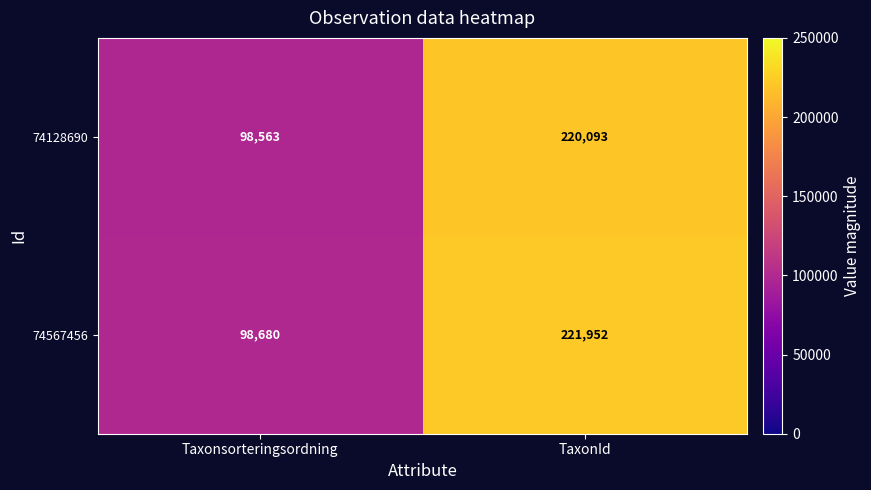

At which category is the sum across all series the highest?

TaxonId